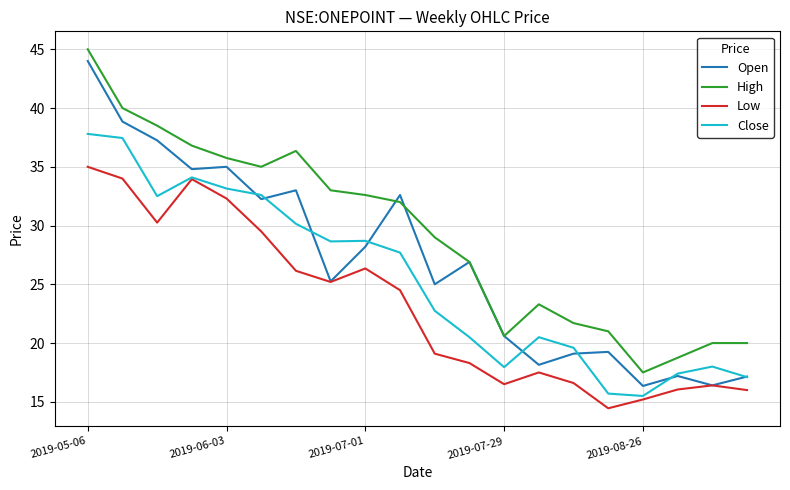

Rank the series by their average value, from lowest to highest.

Low, Close, Open, High